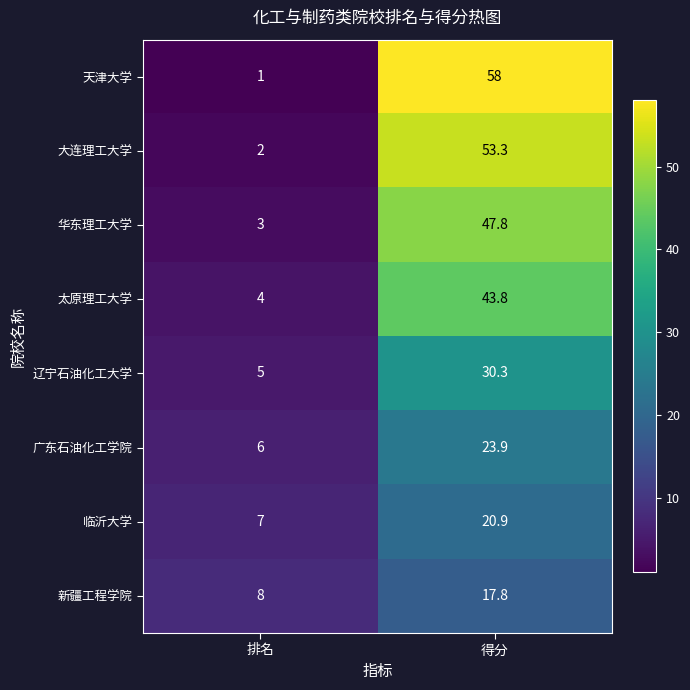

At which label is 临沂大学 closest to 13?

排名